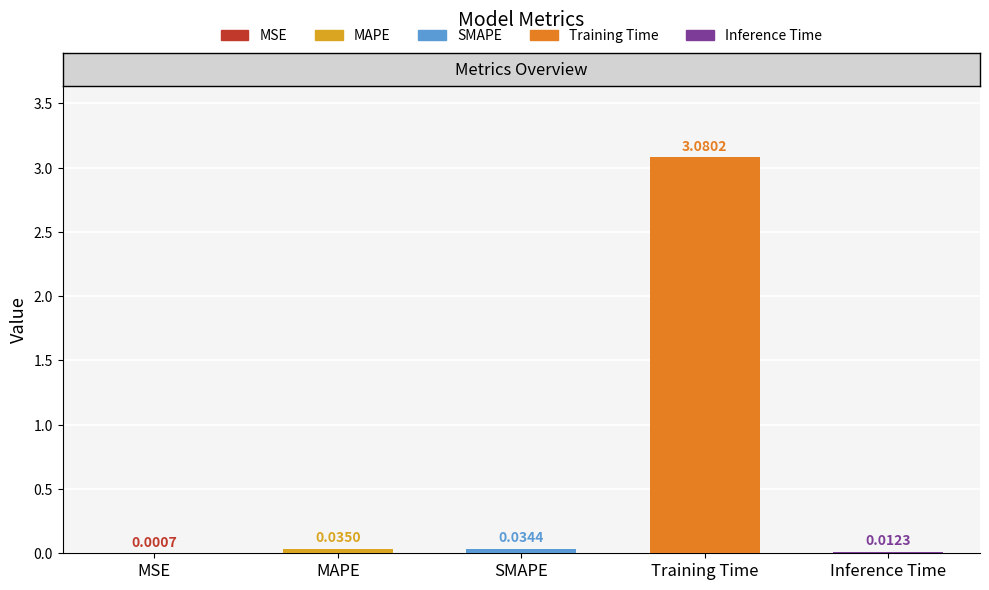

What position from the right is MAPE?

4